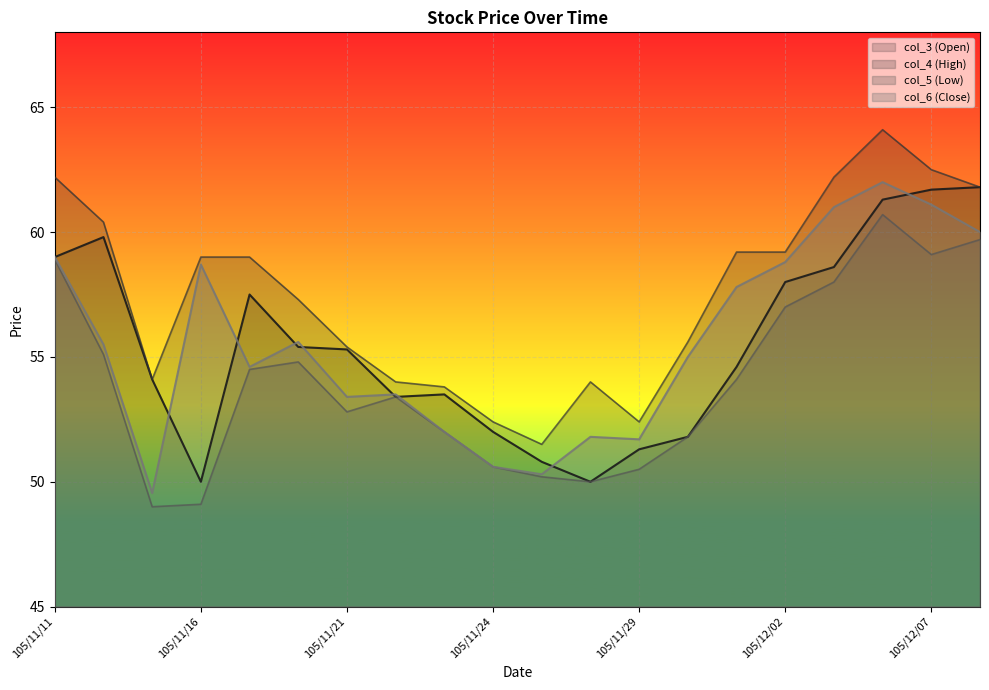

Which series has the largest total across all categories?

col_4 (High)